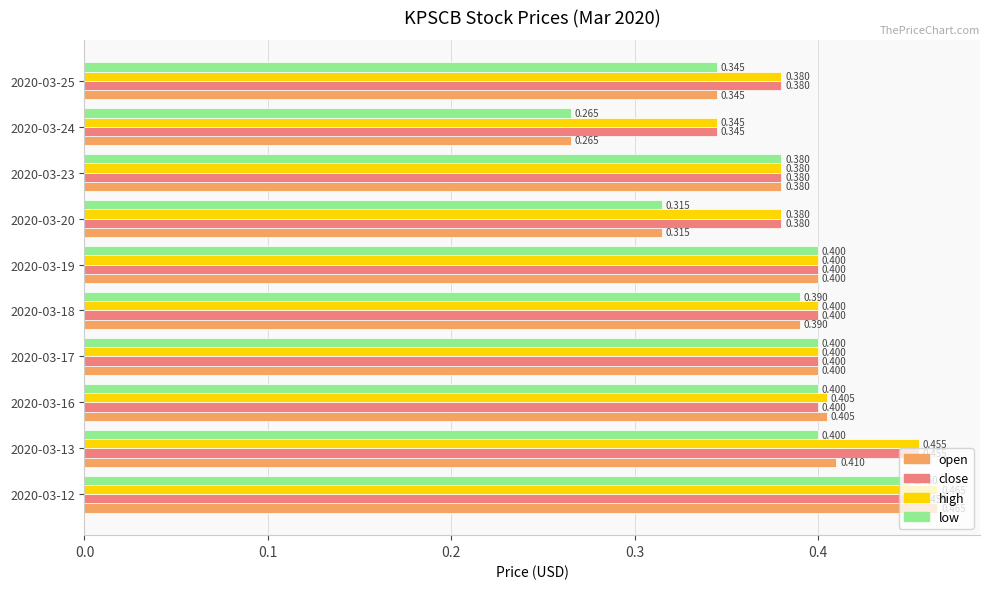

Is the value of low at 2020-03-12 greater than the value of close at 2020-03-17?

Yes